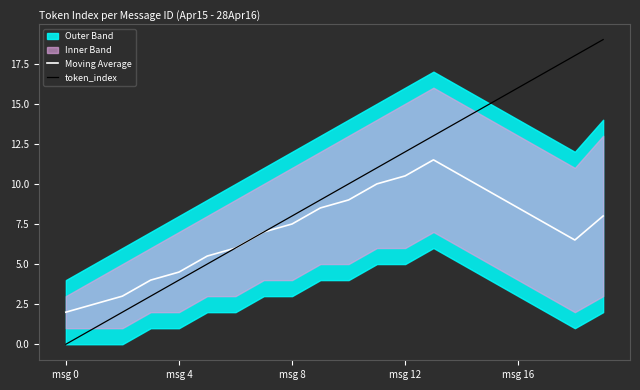

At which category does Moving Average reach its first local valley?

18